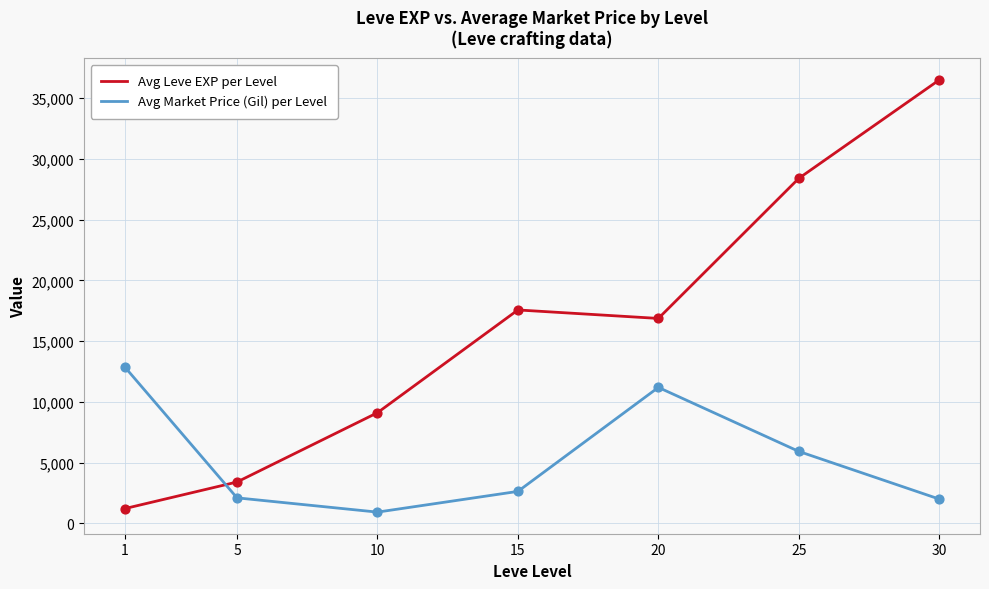

At how many categories does at least one series exceed 12124?

5